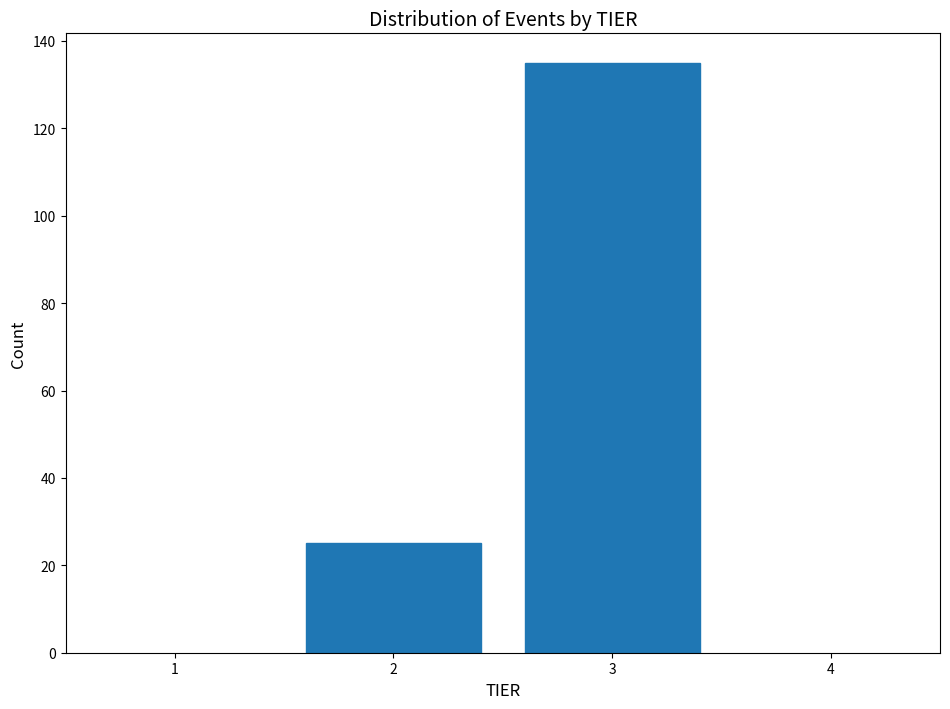

Reading left to right, transcribe all the data shown in this chart.

25	135